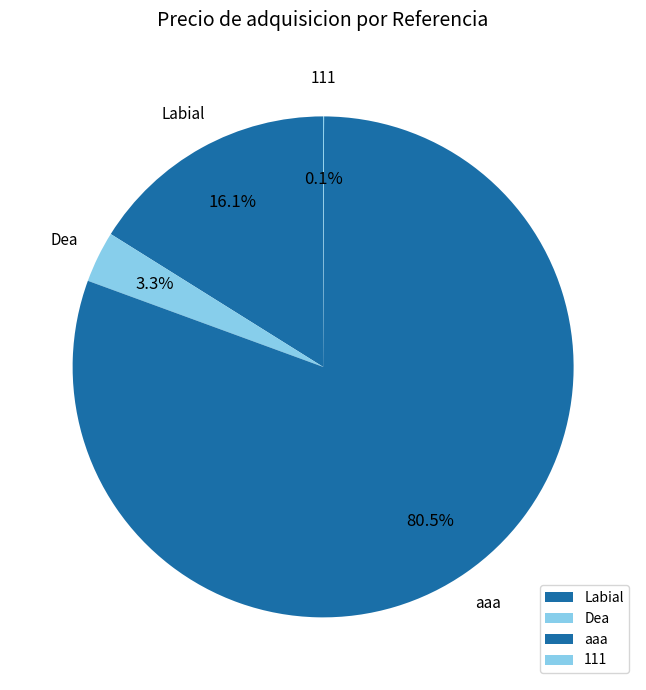

Is it true that Labial is 16% of the pie?

True